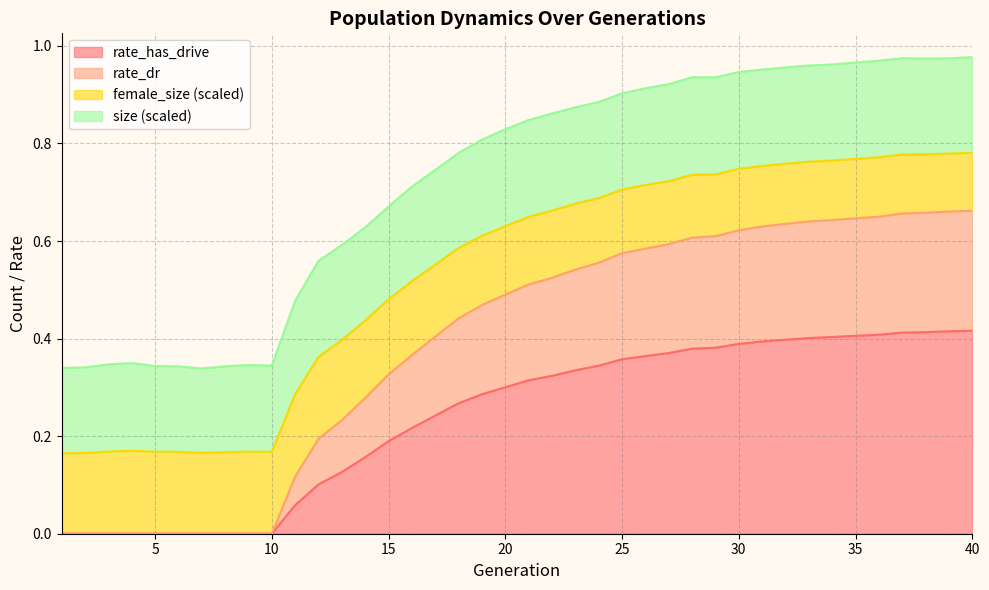

What are all the series names shown in the legend?

rate_has_drive, rate_dr, female_size (scaled), size (scaled)